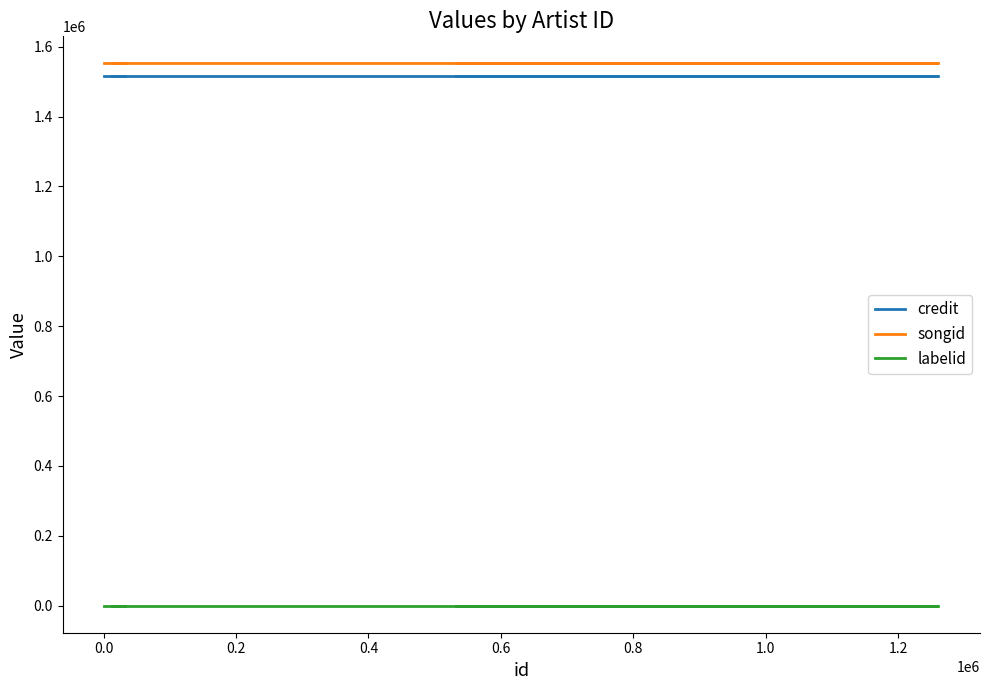

What is the total value across all series at 0.6?

3067561